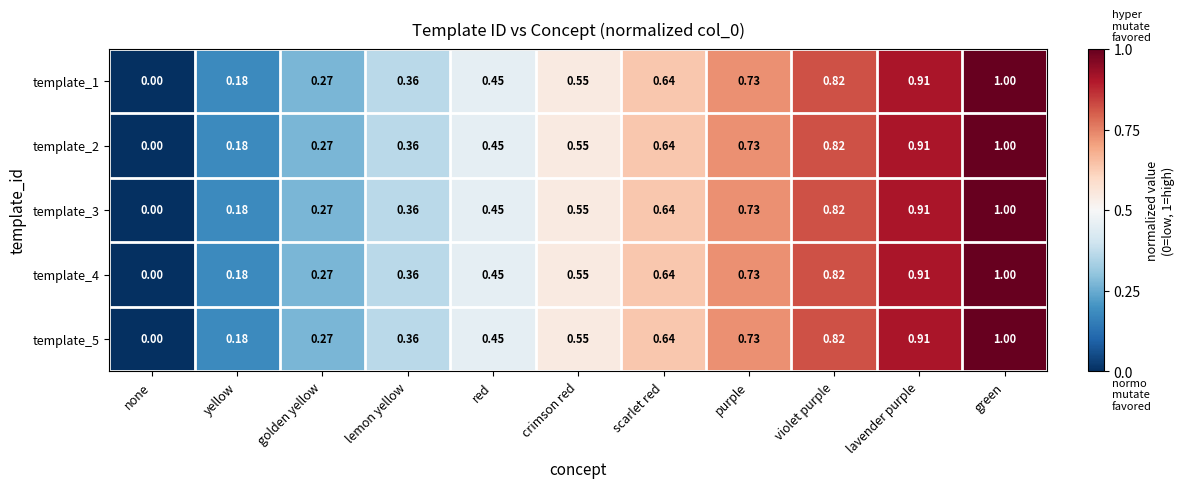

Where is template_4 nearest to the value 0?

none